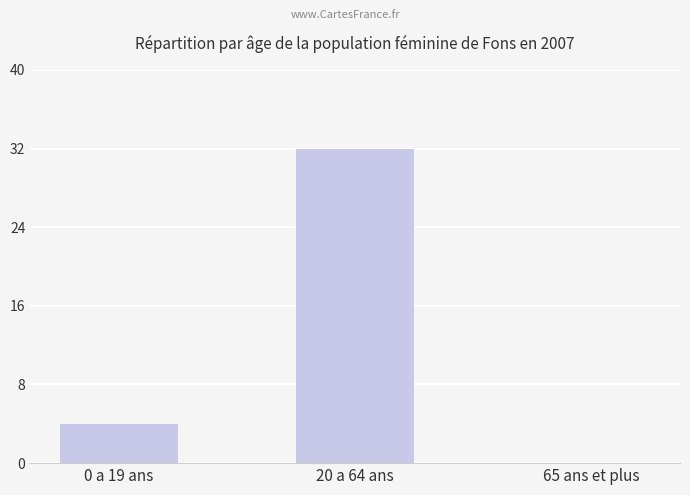

What is the difference between the values at 0 a 19 ans and 20 a 64 ans?

28